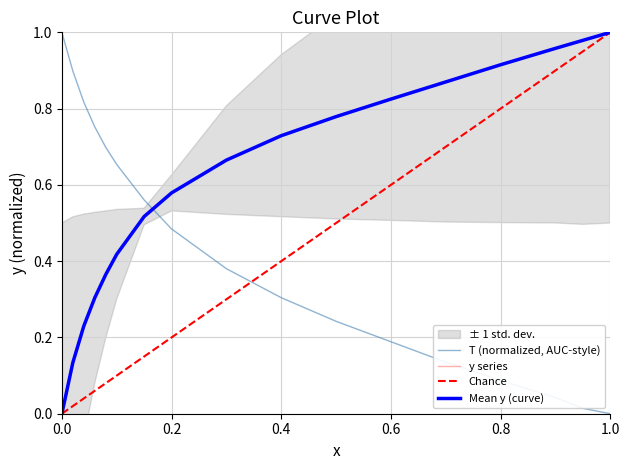

What is the value of the T_normalized point at the 7th from the left?

0.5